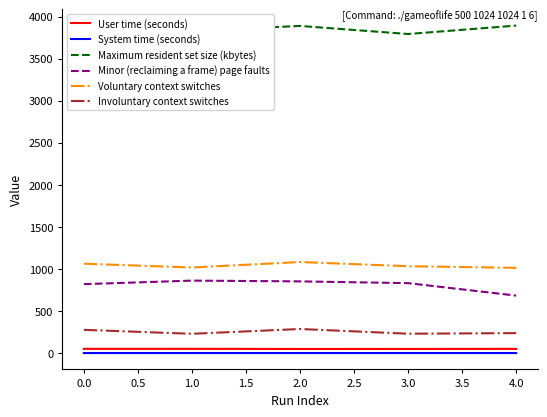

What is the maximum value shown in the chart?

3892.0